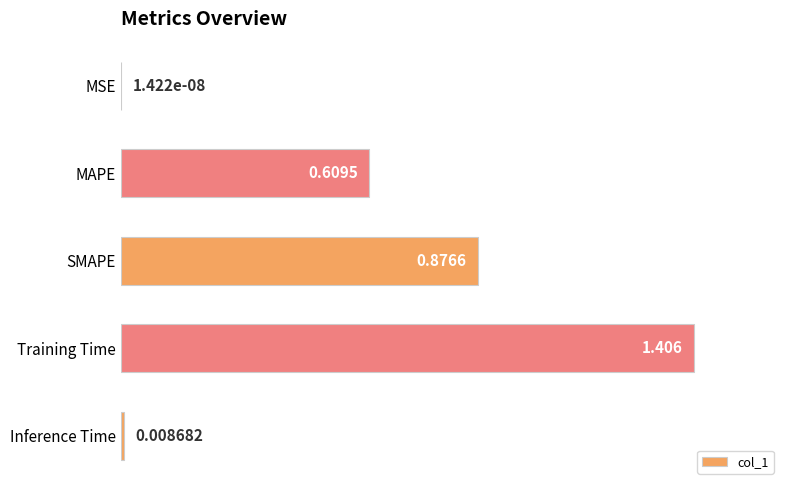

Does the chart contain stacked bars?

No